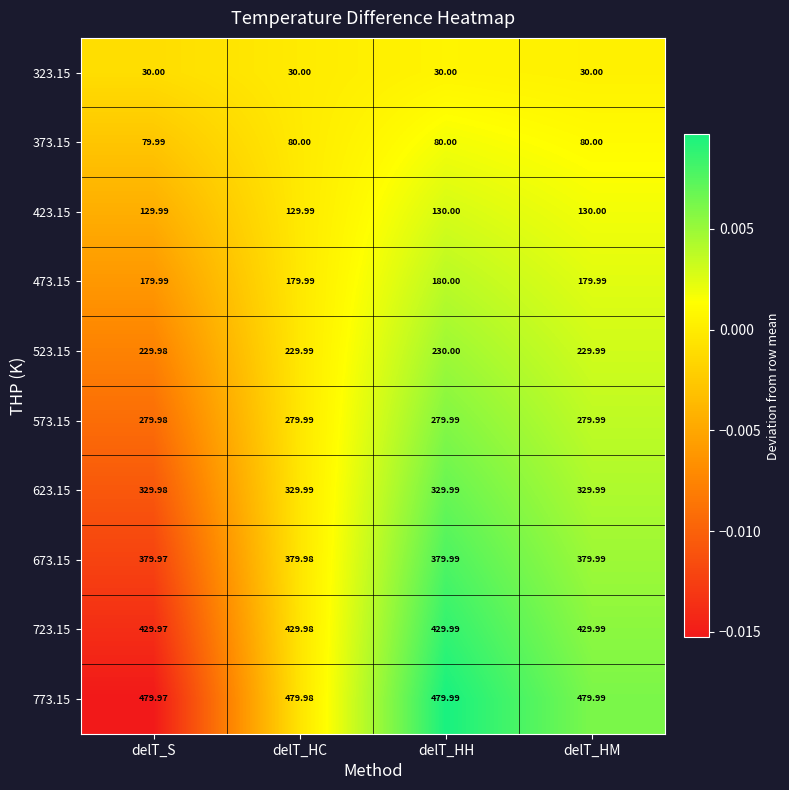

Which series has the largest total across all categories?

773.15